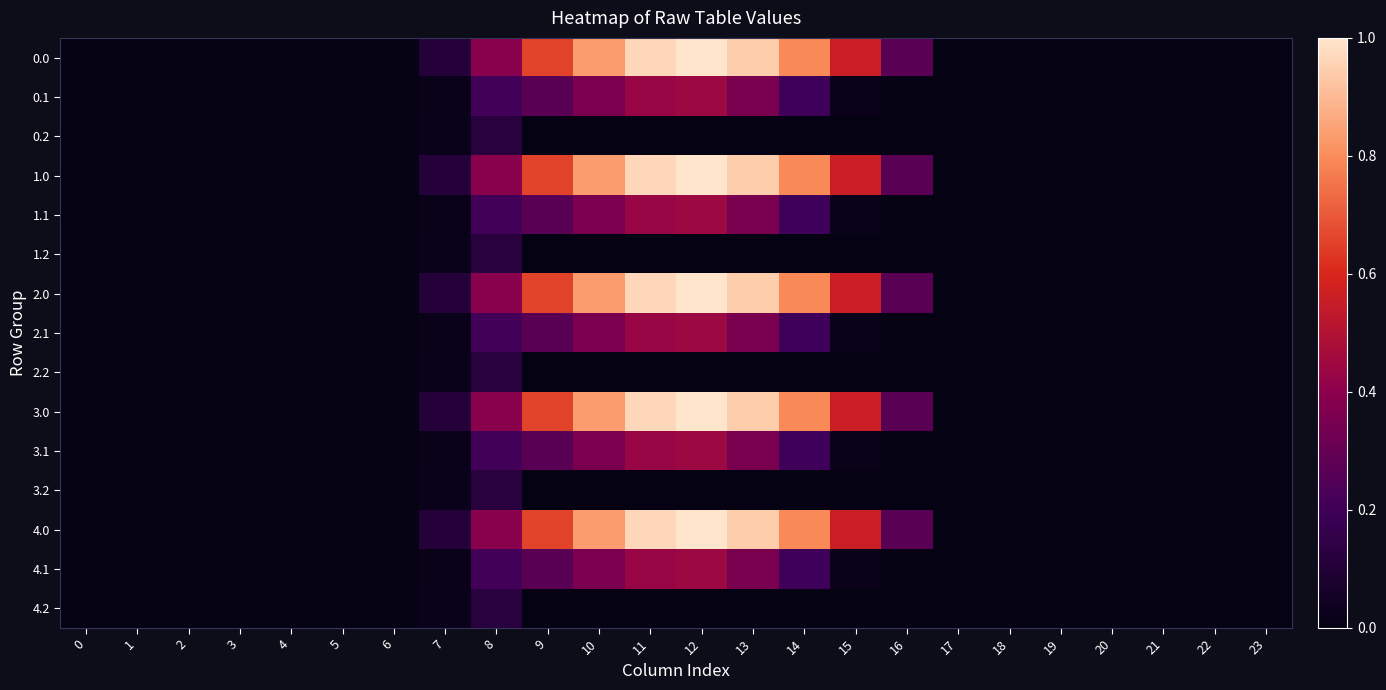

Reading left to right, list all the values displayed in this chart.

row_0: 0=0.0	1=0.0	2=0.0	3=0.0	4=0.0	5=0.0	6=0.0	7=0.1	8=0.4	9=0.7	10=0.8	11=1.0	12=1.0	13=0.9	14=0.8	15=0.6	16=0.3	17=0.0	18=0.0	19=0.0	20=0.0	21=0.0	22=0.0	23=0.0
row_1: 0=0.0	1=0.0	2=0.0	3=0.0	4=0.0	5=0.0	6=0.0	7=0.0	8=0.2	9=0.3	10=0.4	11=0.4	12=0.4	13=0.3	14=0.2	15=0.0	16=0.0	17=0.0	18=0.0	19=0.0	20=0.0	21=0.0	22=0.0	23=0.0
row_2: 0=0.0	1=0.0	2=0.0	3=0.0	4=0.0	5=0.0	6=0.0	7=0.0	8=0.1	9=0.0	10=0.0	11=0.0	12=0.0	13=0.0	14=0.0	15=0.0	16=0.0	17=0.0	18=0.0	19=0.0	20=0.0	21=0.0	22=0.0	23=0.0
row_3: 0=0.0	1=0.0	2=0.0	3=0.0	4=0.0	5=0.0	6=0.0	7=0.1	8=0.4	9=0.7	10=0.8	11=1.0	12=1.0	13=0.9	14=0.8	15=0.6	16=0.3	17=0.0	18=0.0	19=0.0	20=0.0	21=0.0	22=0.0	23=0.0
row_4: 0=0.0	1=0.0	2=0.0	3=0.0	4=0.0	5=0.0	6=0.0	7=0.0	8=0.2	9=0.3	10=0.4	11=0.4	12=0.4	13=0.3	14=0.2	15=0.0	16=0.0	17=0.0	18=0.0	19=0.0	20=0.0	21=0.0	22=0.0	23=0.0
row_5: 0=0.0	1=0.0	2=0.0	3=0.0	4=0.0	5=0.0	6=0.0	7=0.0	8=0.1	9=0.0	10=0.0	11=0.0	12=0.0	13=0.0	14=0.0	15=0.0	16=0.0	17=0.0	18=0.0	19=0.0	20=0.0	21=0.0	22=0.0	23=0.0
row_6: 0=0.0	1=0.0	2=0.0	3=0.0	4=0.0	5=0.0	6=0.0	7=0.1	8=0.4	9=0.7	10=0.8	11=1.0	12=1.0	13=0.9	14=0.8	15=0.6	16=0.3	17=0.0	18=0.0	19=0.0	20=0.0	21=0.0	22=0.0	23=0.0
row_7: 0=0.0	1=0.0	2=0.0	3=0.0	4=0.0	5=0.0	6=0.0	7=0.0	8=0.2	9=0.3	10=0.4	11=0.4	12=0.4	13=0.3	14=0.2	15=0.0	16=0.0	17=0.0	18=0.0	19=0.0	20=0.0	21=0.0	22=0.0	23=0.0
row_8: 0=0.0	1=0.0	2=0.0	3=0.0	4=0.0	5=0.0	6=0.0	7=0.0	8=0.1	9=0.0	10=0.0	11=0.0	12=0.0	13=0.0	14=0.0	15=0.0	16=0.0	17=0.0	18=0.0	19=0.0	20=0.0	21=0.0	22=0.0	23=0.0
row_9: 0=0.0	1=0.0	2=0.0	3=0.0	4=0.0	5=0.0	6=0.0	7=0.1	8=0.4	9=0.7	10=0.8	11=1.0	12=1.0	13=0.9	14=0.8	15=0.6	16=0.3	17=0.0	18=0.0	19=0.0	20=0.0	21=0.0	22=0.0	23=0.0
row_10: 0=0.0	1=0.0	2=0.0	3=0.0	4=0.0	5=0.0	6=0.0	7=0.0	8=0.2	9=0.3	10=0.4	11=0.4	12=0.4	13=0.3	14=0.2	15=0.0	16=0.0	17=0.0	18=0.0	19=0.0	20=0.0	21=0.0	22=0.0	23=0.0
row_11: 0=0.0	1=0.0	2=0.0	3=0.0	4=0.0	5=0.0	6=0.0	7=0.0	8=0.1	9=0.0	10=0.0	11=0.0	12=0.0	13=0.0	14=0.0	15=0.0	16=0.0	17=0.0	18=0.0	19=0.0	20=0.0	21=0.0	22=0.0	23=0.0
row_12: 0=0.0	1=0.0	2=0.0	3=0.0	4=0.0	5=0.0	6=0.0	7=0.1	8=0.4	9=0.7	10=0.8	11=1.0	12=1.0	13=0.9	14=0.8	15=0.6	16=0.3	17=0.0	18=0.0	19=0.0	20=0.0	21=0.0	22=0.0	23=0.0
row_13: 0=0.0	1=0.0	2=0.0	3=0.0	4=0.0	5=0.0	6=0.0	7=0.0	8=0.2	9=0.3	10=0.4	11=0.4	12=0.4	13=0.3	14=0.2	15=0.0	16=0.0	17=0.0	18=0.0	19=0.0	20=0.0	21=0.0	22=0.0	23=0.0
row_14: 0=0.0	1=0.0	2=0.0	3=0.0	4=0.0	5=0.0	6=0.0	7=0.0	8=0.1	9=0.0	10=0.0	11=0.0	12=0.0	13=0.0	14=0.0	15=0.0	16=0.0	17=0.0	18=0.0	19=0.0	20=0.0	21=0.0	22=0.0	23=0.0